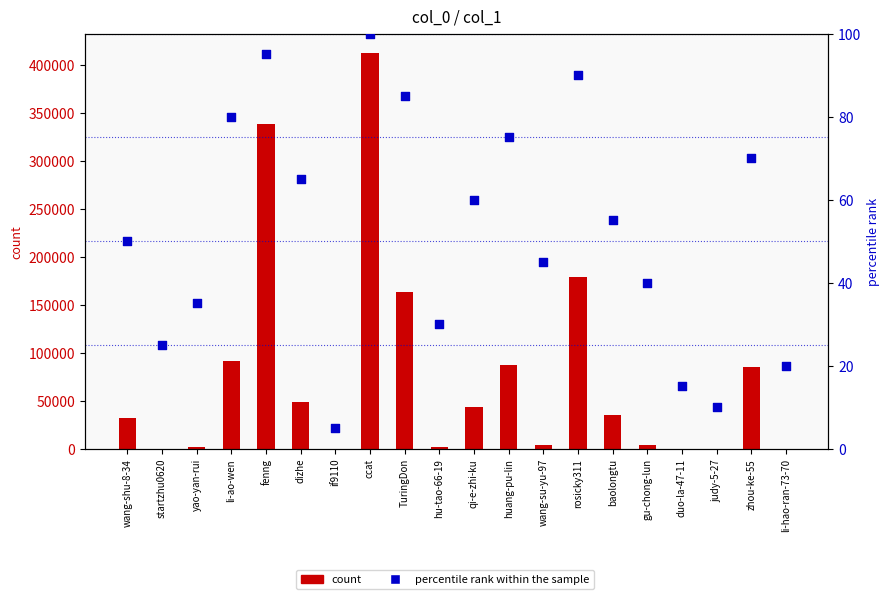

At how many categories does at least one series exceed 96127?

4